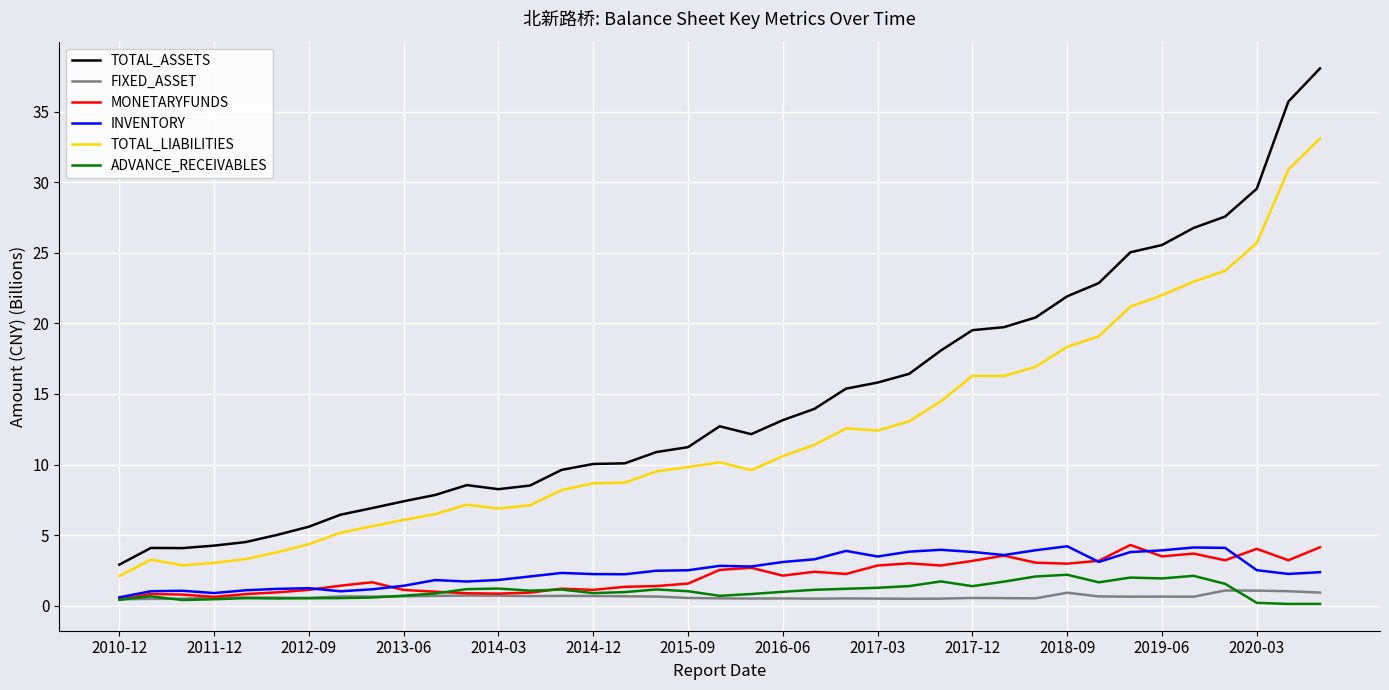

Which series has the largest range (max minus min)?

TOTAL_ASSETS